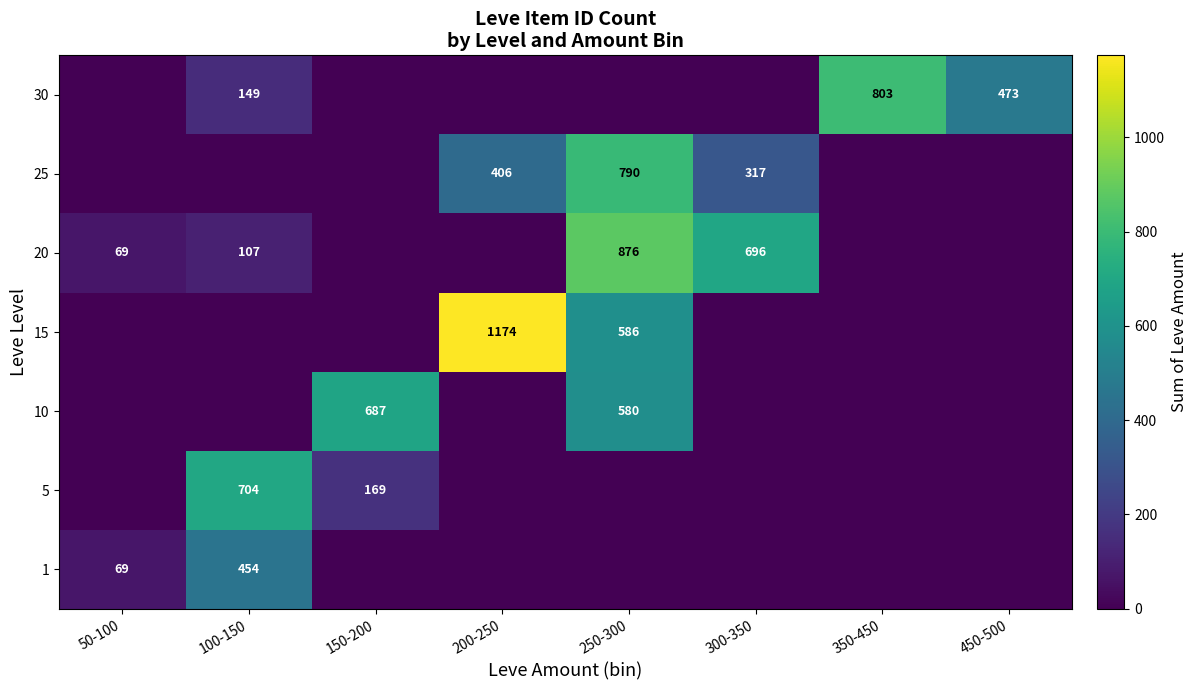

At how many categories does at least one series exceed 34?

8